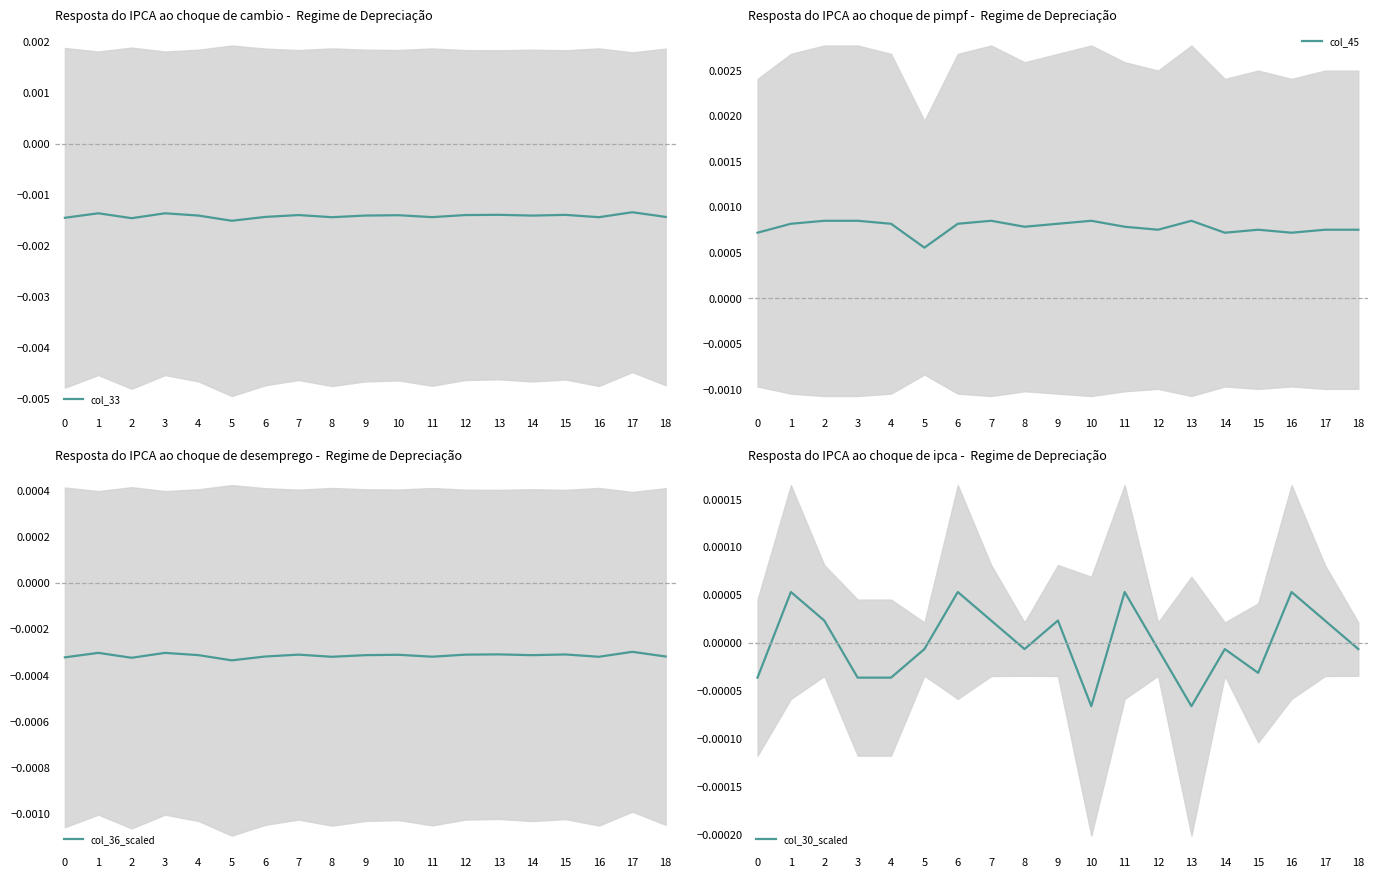

Between 14 and 16, which is larger?

14